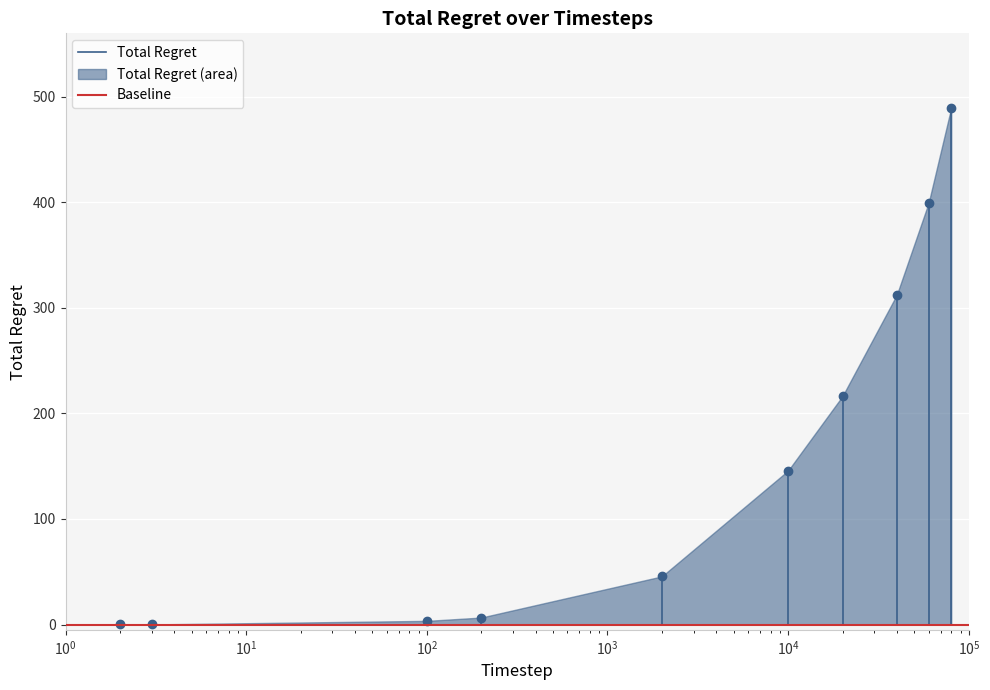

What are all the series names shown in the legend?

Total Regret, Baseline